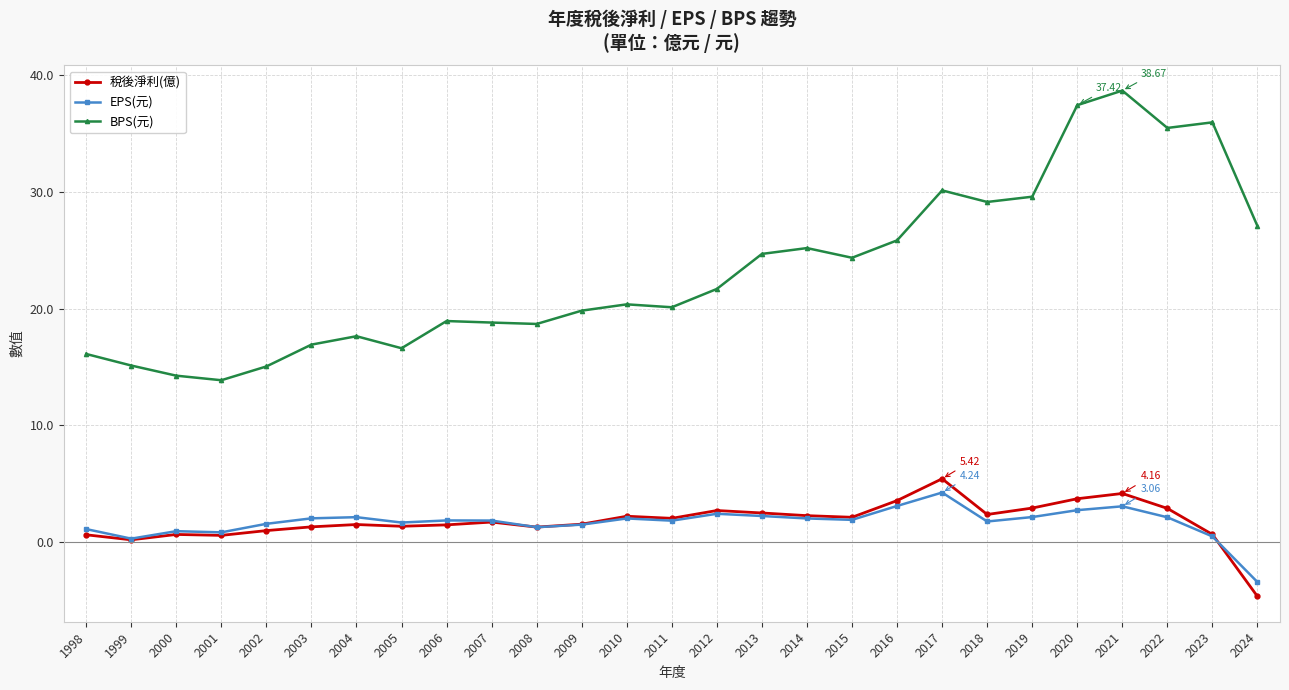

What is the maximum value shown in the chart?

38.7